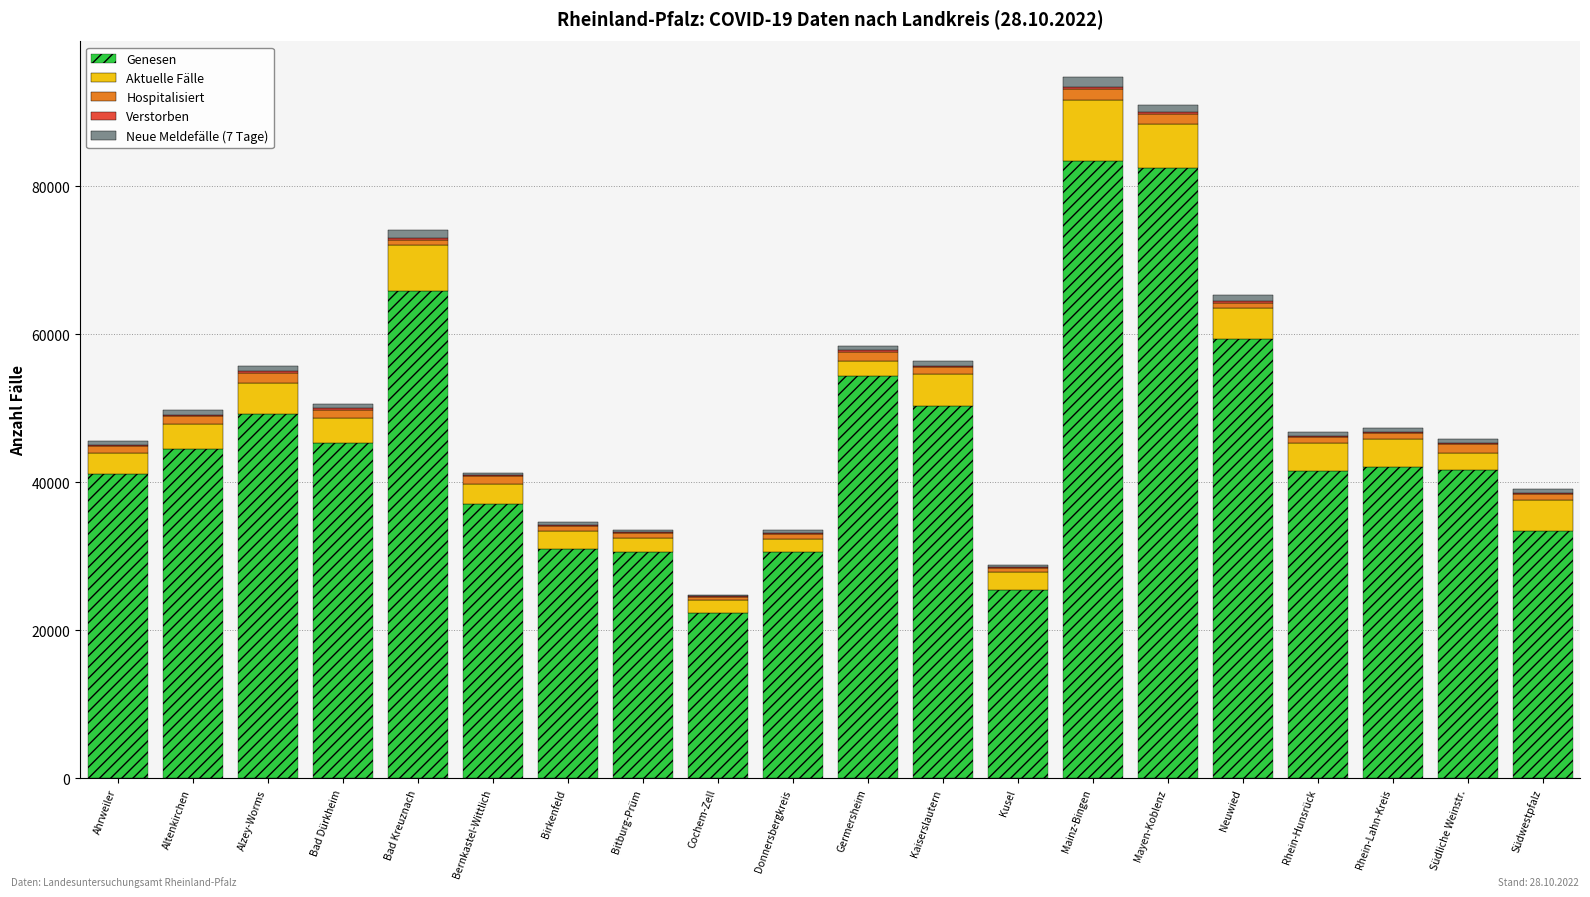

True or false: Genesen has a value of 7090 at Südwestpfalz.

False